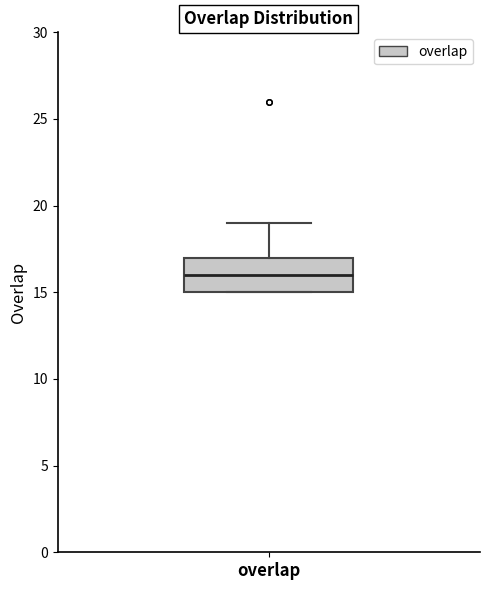

Read this box plot against the y-axis: the position of the median line, the range covered by the box, and the ends of both whiskers. The values are not printed on the chart, so give them approximately, as read against the axis.

median 16, box 15 to 17, whiskers 15 to 19